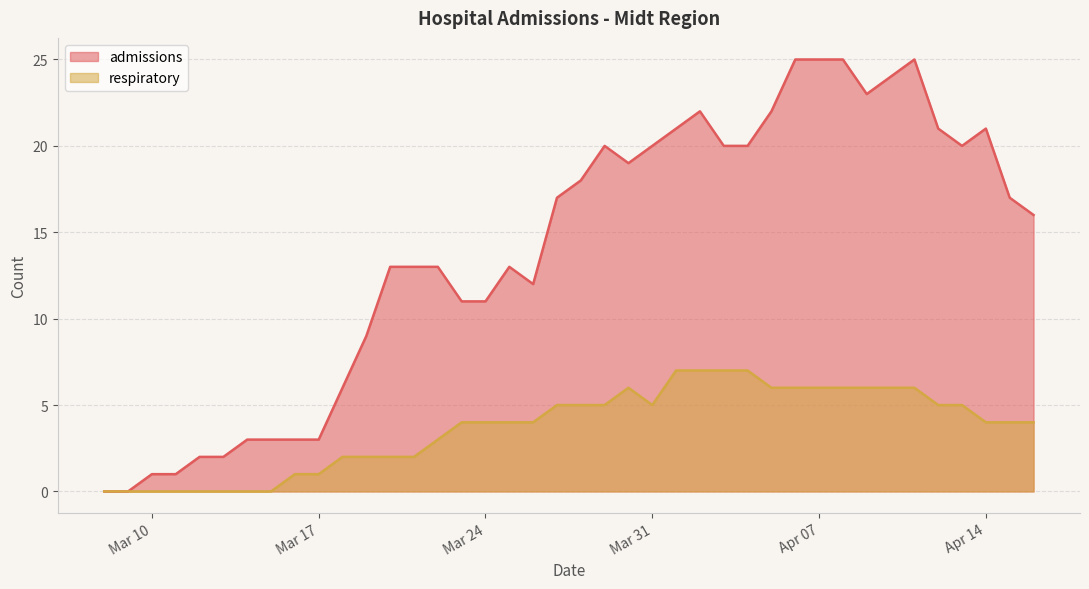

List the series in order of their peak value, lowest first.

respiratory, admissions